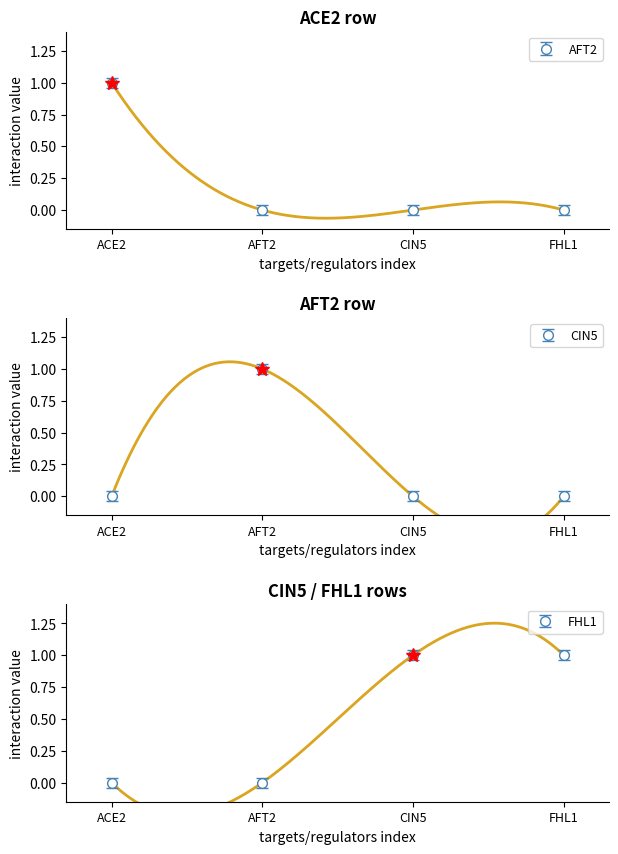

Rank the series by their maximum value, from highest to lowest.

AFT2, CIN5, FHL1